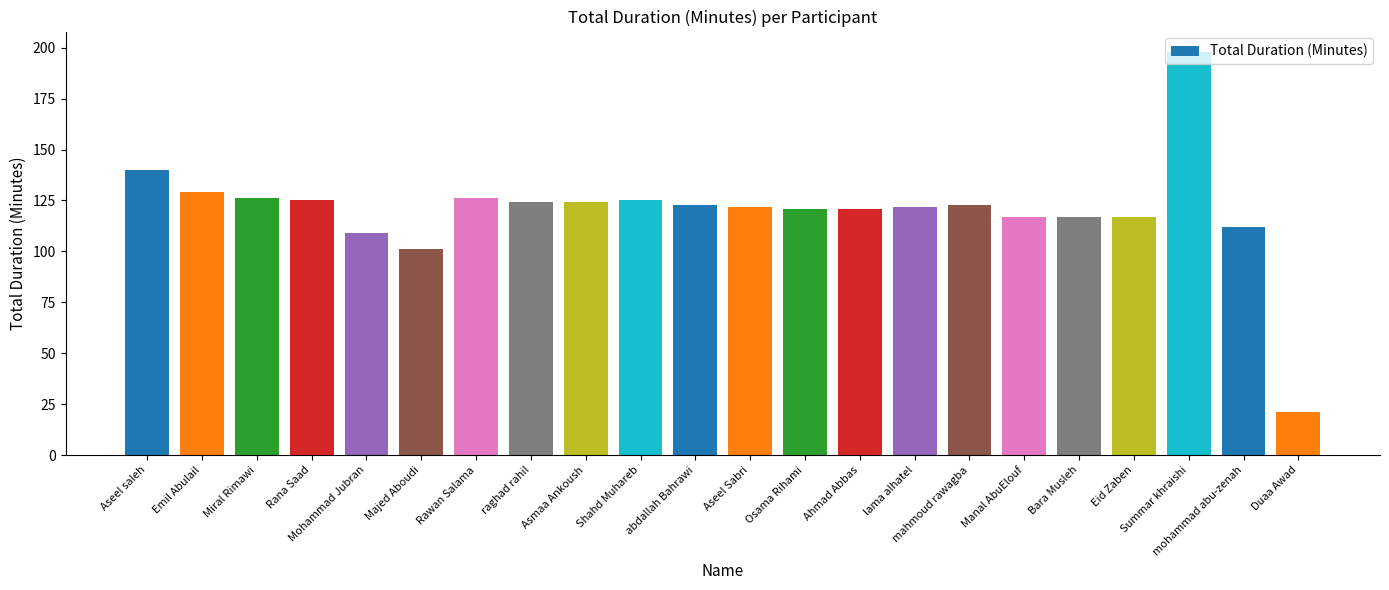

What is the sum of all values?

2643